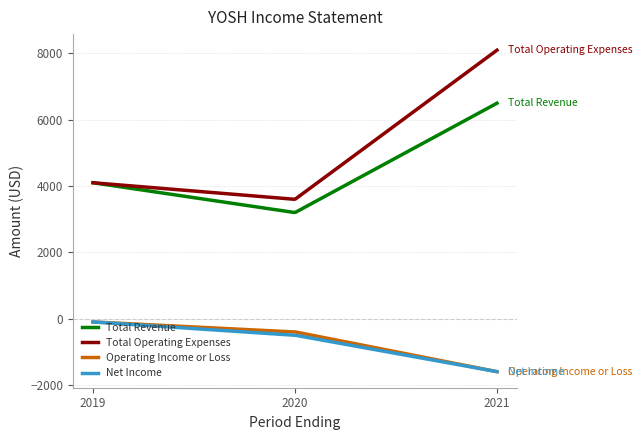

What is the smallest value displayed?

-1600.0